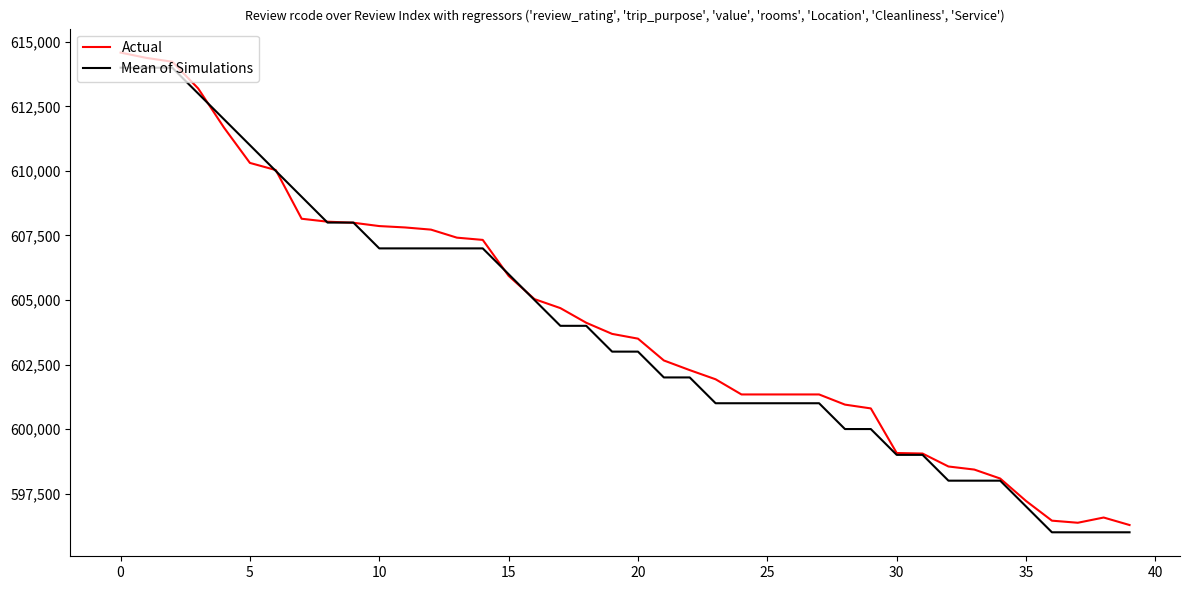

What is the label of the 23rd point from the right?

17